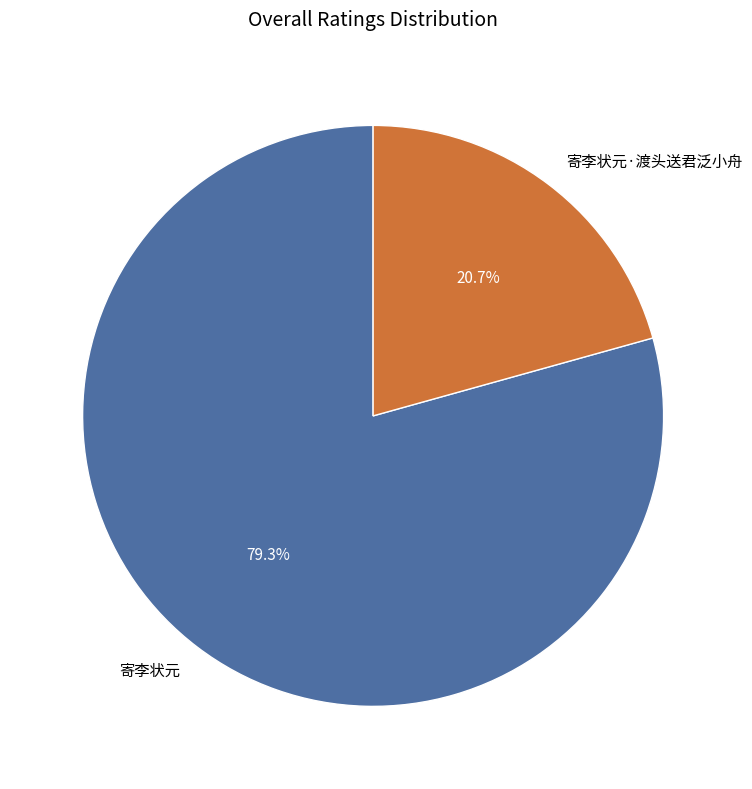

To the nearest percent, what is the difference between the 寄李状元·渡头送君泛小舟 and 寄李状元 slice percentages?

59%